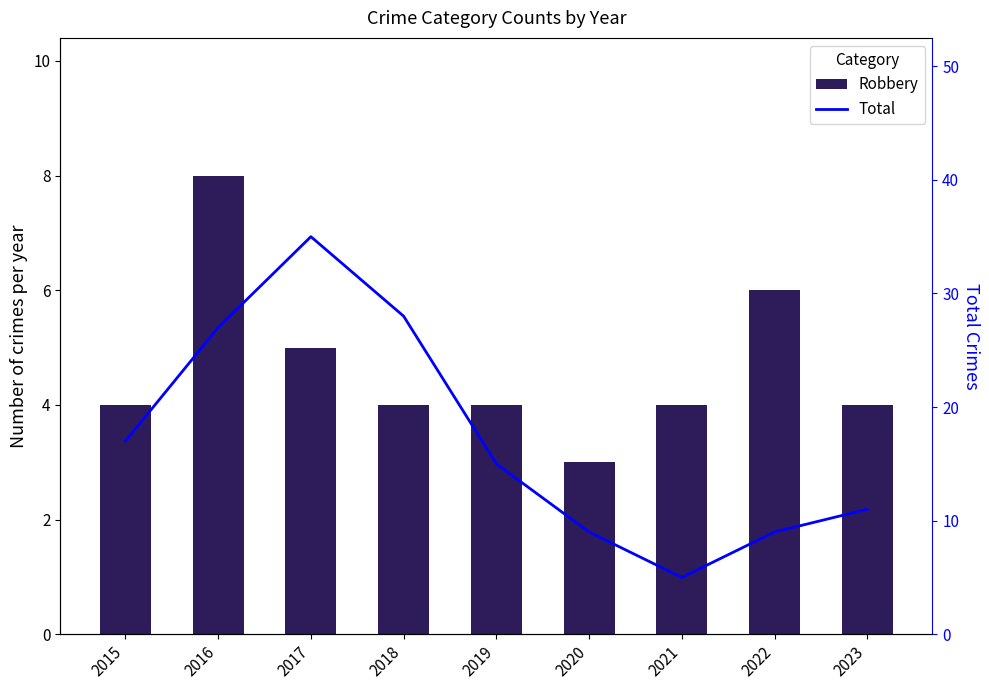

Reading right to left, what are all the values shown in this chart?

Robbery: 4	6	4	3	4	4	5	8	4
Total: 11	9	5	9	15	28	35	27	17